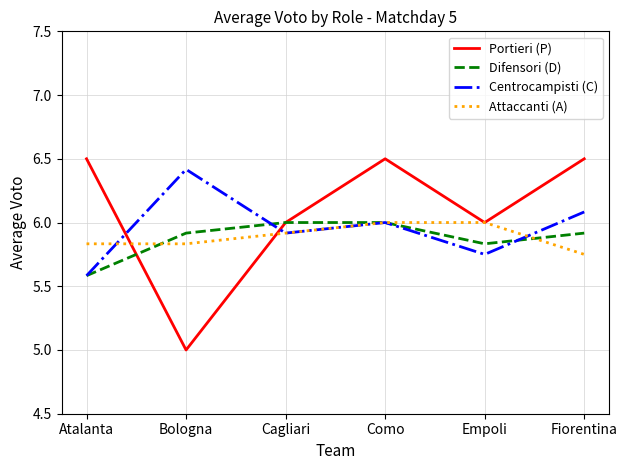

What position from the right is Cagliari?

4